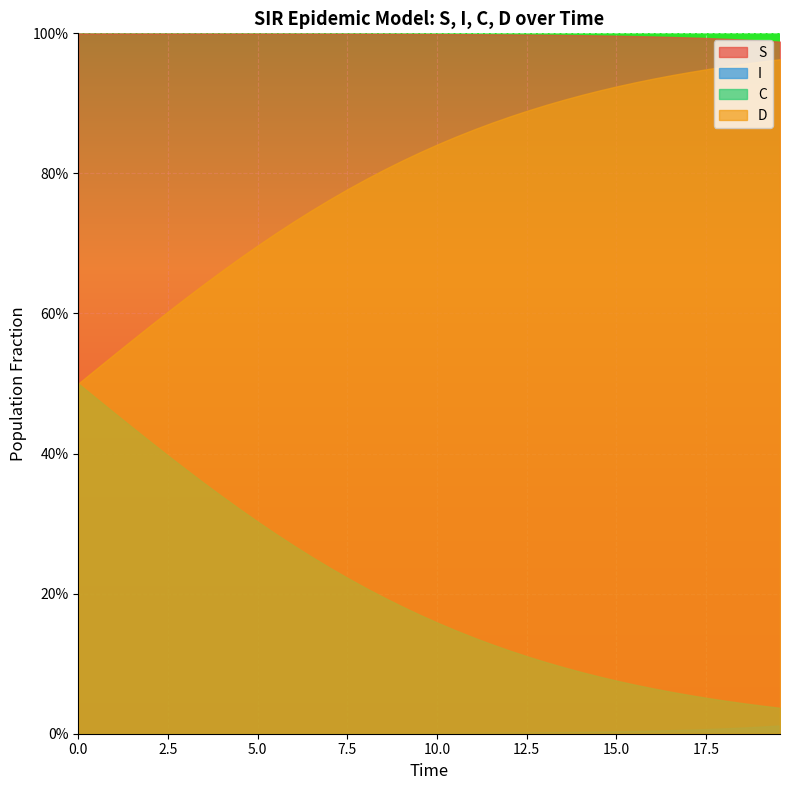

What is the spread (max minus min) of values at 6?

1.0